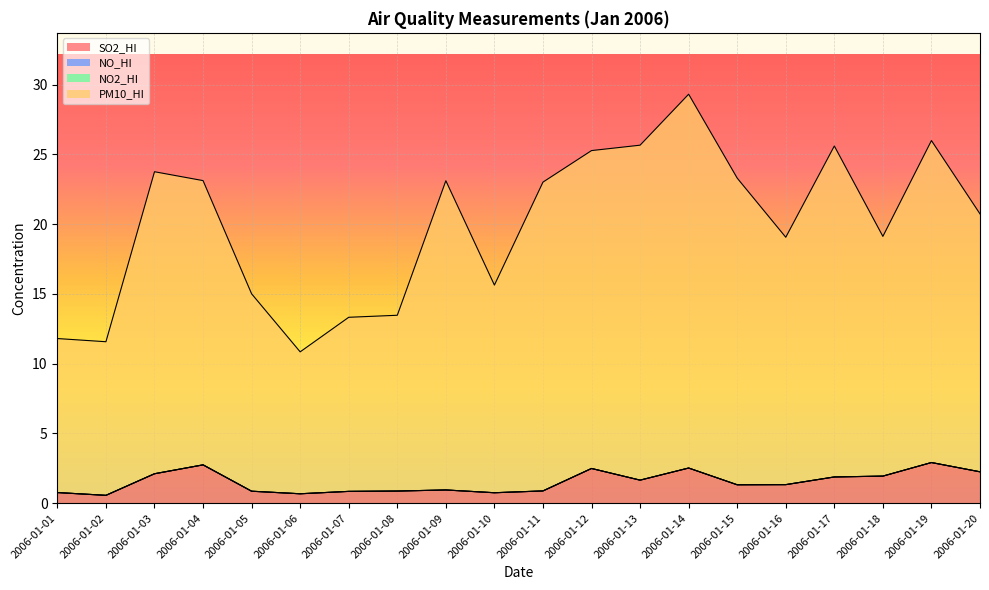

Which has a higher value, 2006-01-19 or 2006-01-09?

2006-01-19